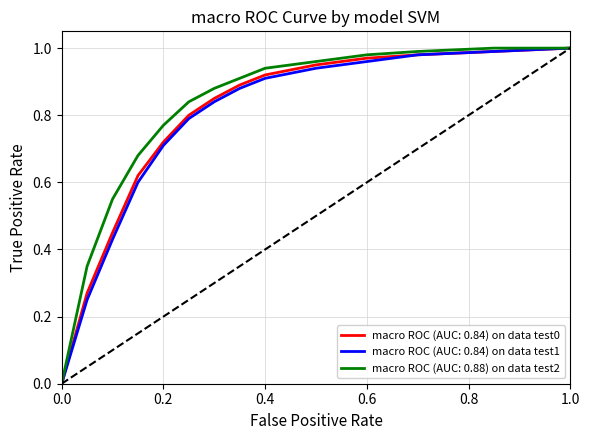

True or false: macro ROC (AUC: 0.84) on data test0 and macro ROC (AUC: 0.88) on data test2 cross at least once.

False